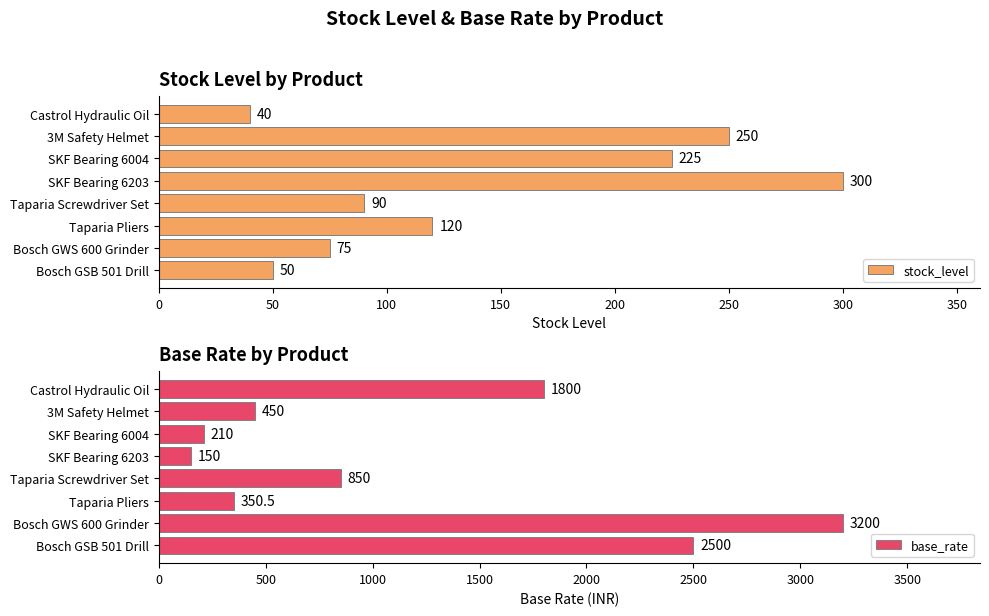

How many values in the base_rate series exceed 850?

3